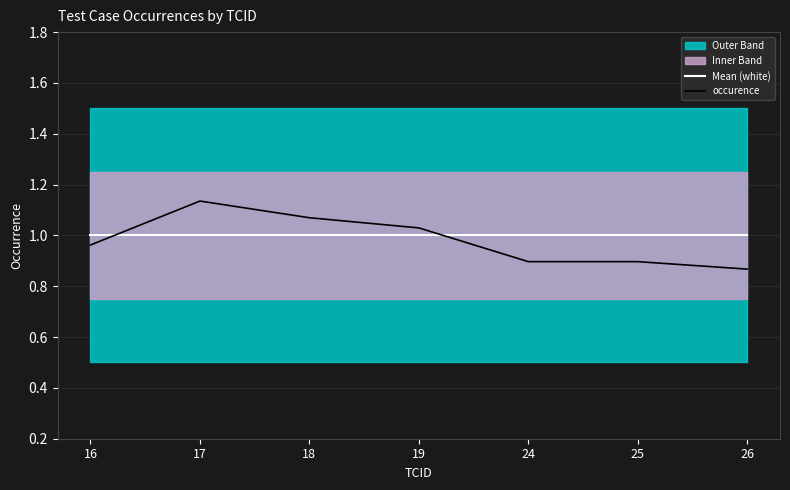

True or false: occurence has a value of 0.2 at 25.

False